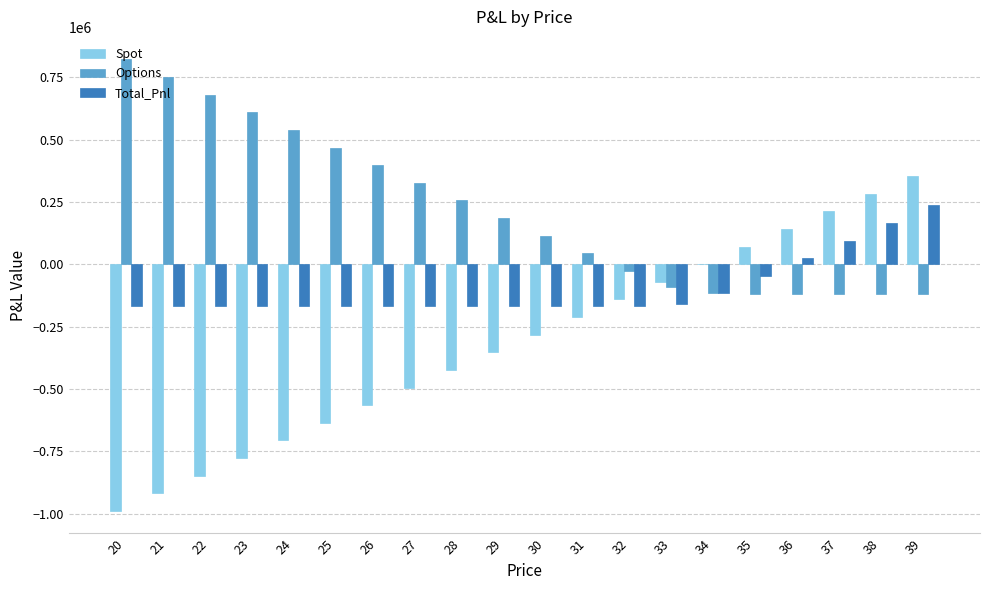

Are the bars grouped side by side (vs. stacked)?

Yes